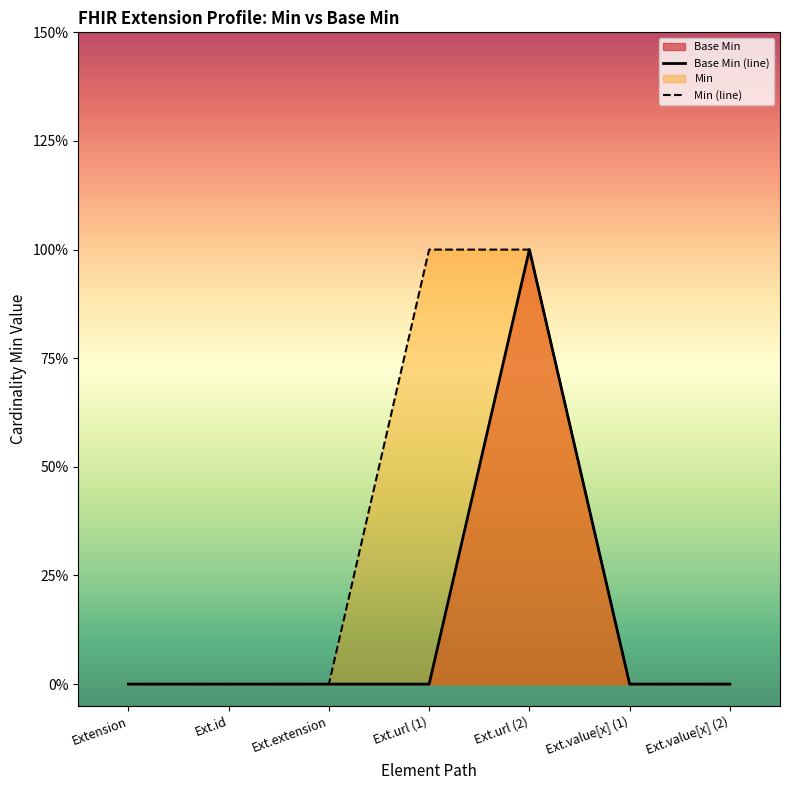

Is the value of Base Min (line) at Ext.id greater than the value of Min (line) at Ext.value[x] (1)?

No